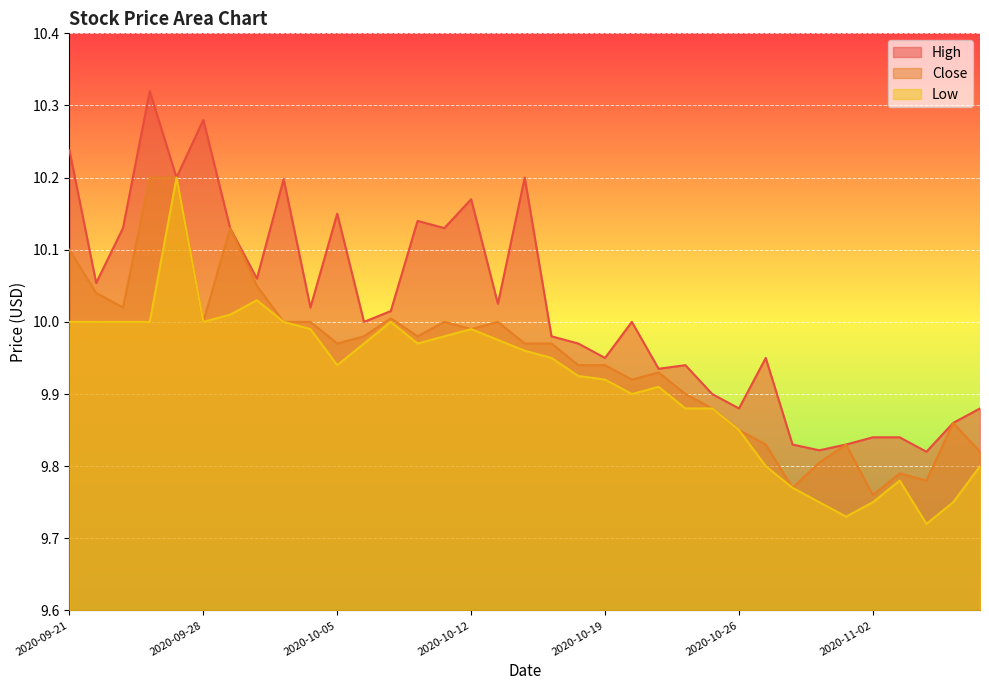

At which category does the chart reach its peak across all series?

2020-09-24